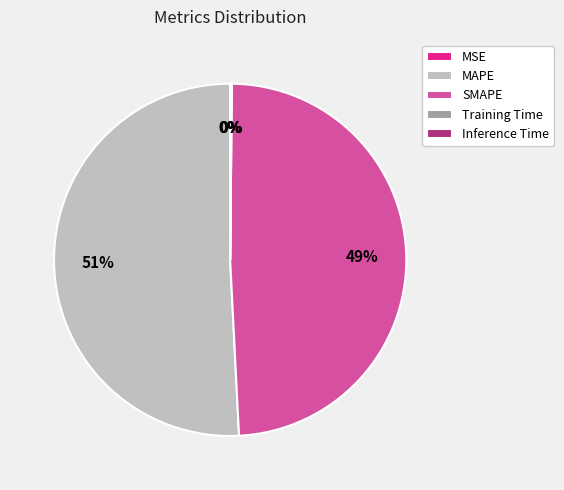

To the nearest percent, what is the difference between the largest and smallest slice percentages?

51%